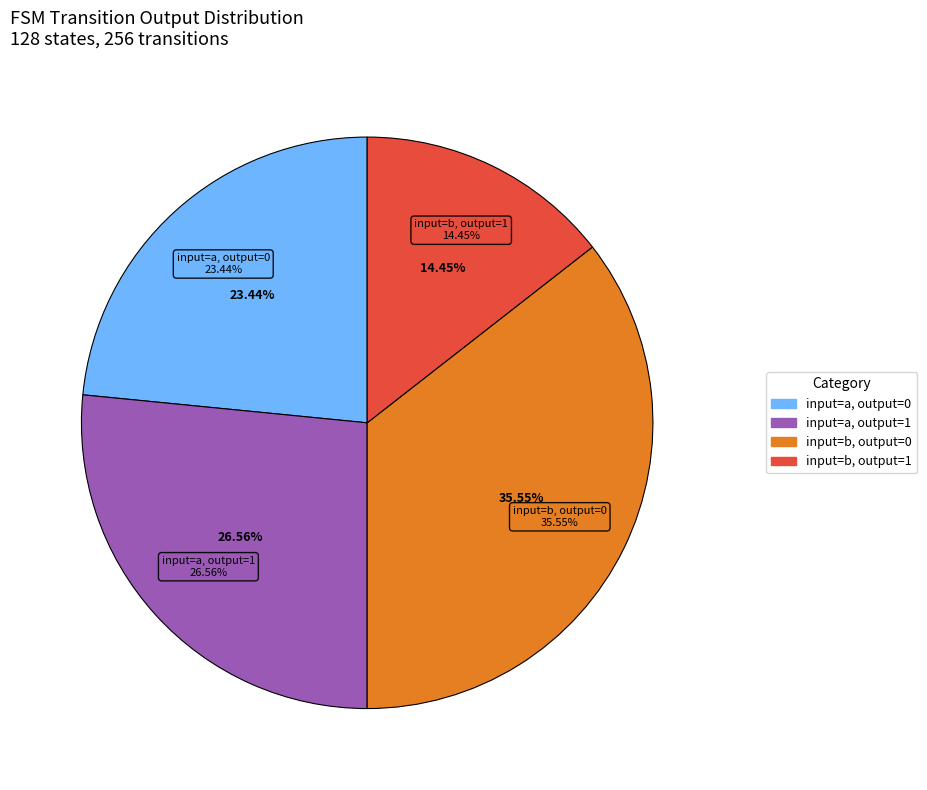

Does output=0 (a) account for over 50% of the chart?

No